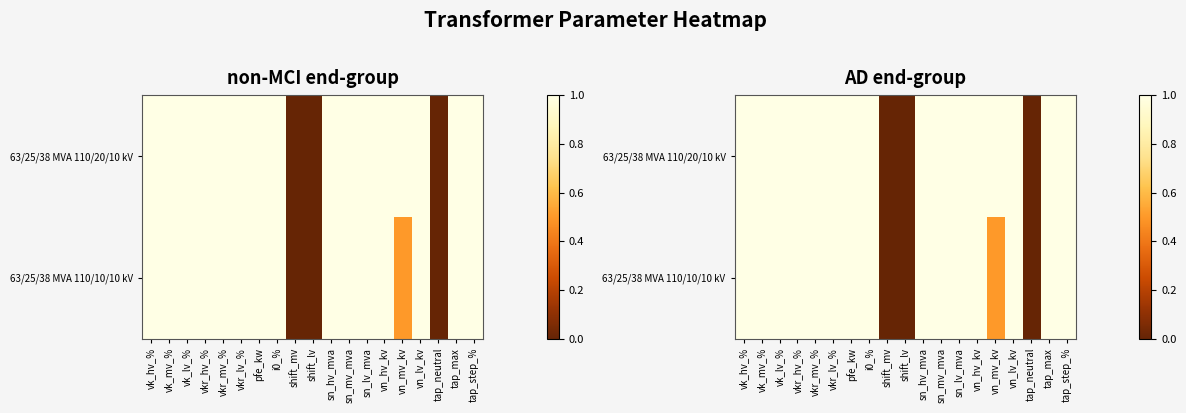

Which series has the largest total across all categories?

63/25/38 MVA 110/20/10 kV